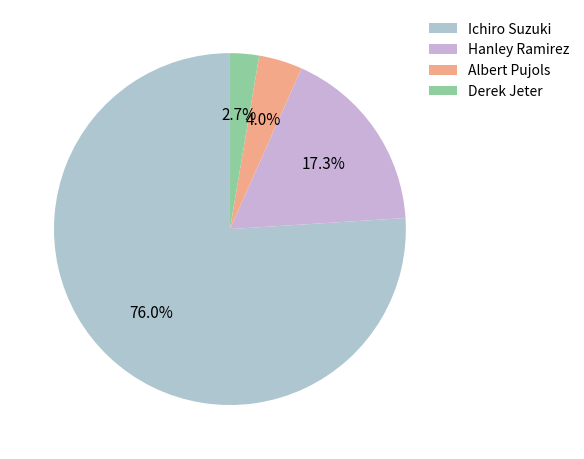

What is the largest slice in the pie chart?

Ichiro Suzuki